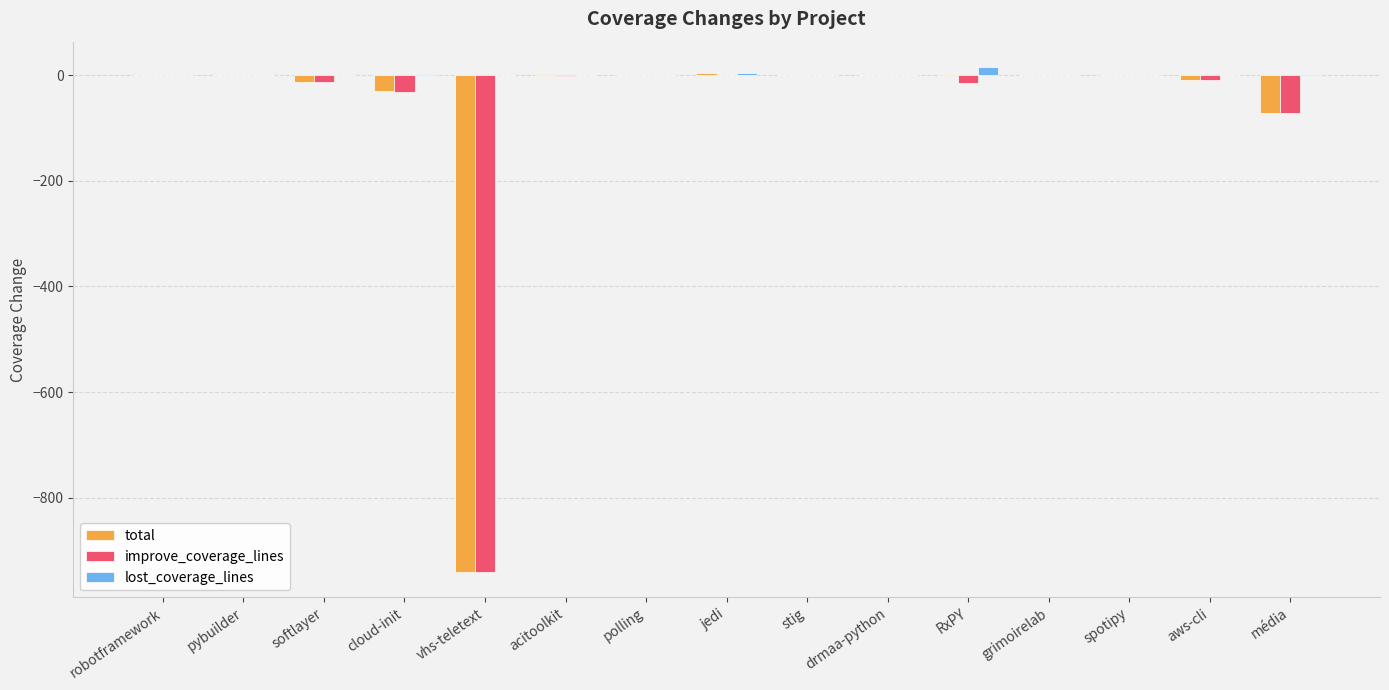

True or false: lost_coverage_lines has a value of 0.0 at drmaa-python.

True